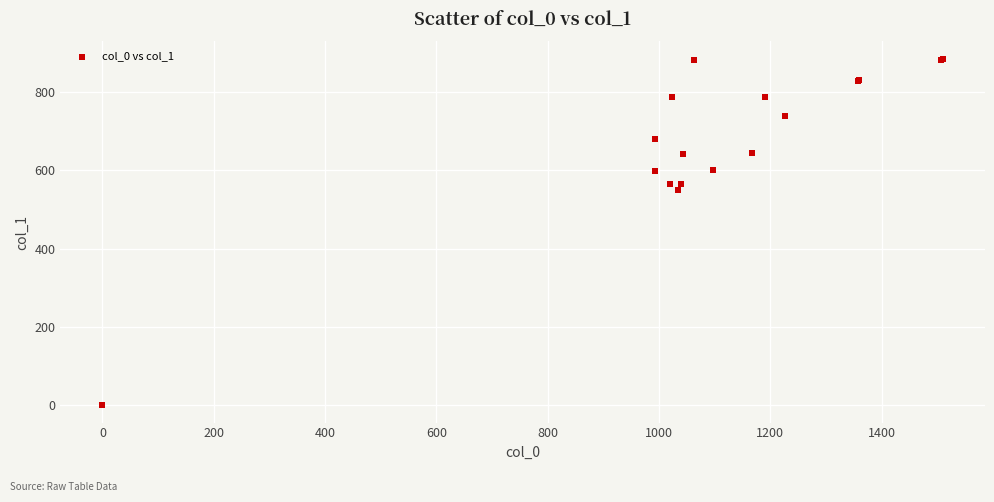

What Y value in the scatter plot is closest to 442?

550.1